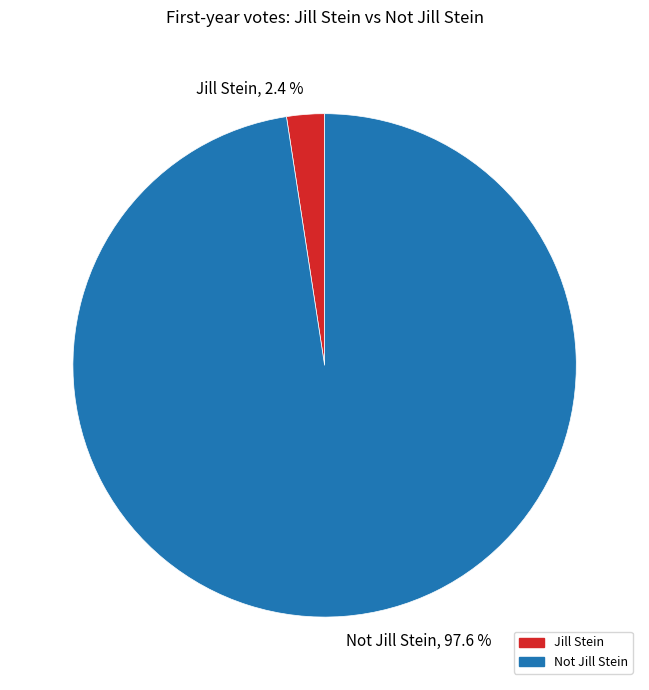

What is the total percentage of Jill Stein and Not Jill Stein?

100.0%